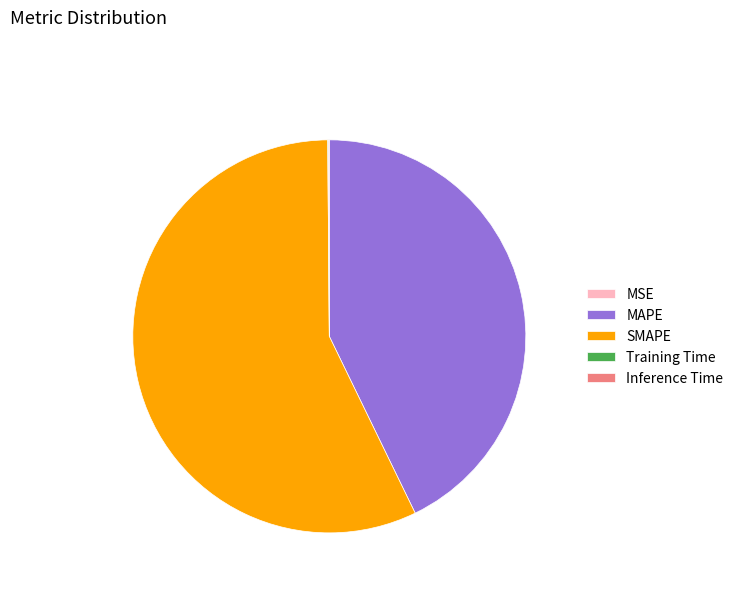

What is the largest slice in the pie chart?

SMAPE